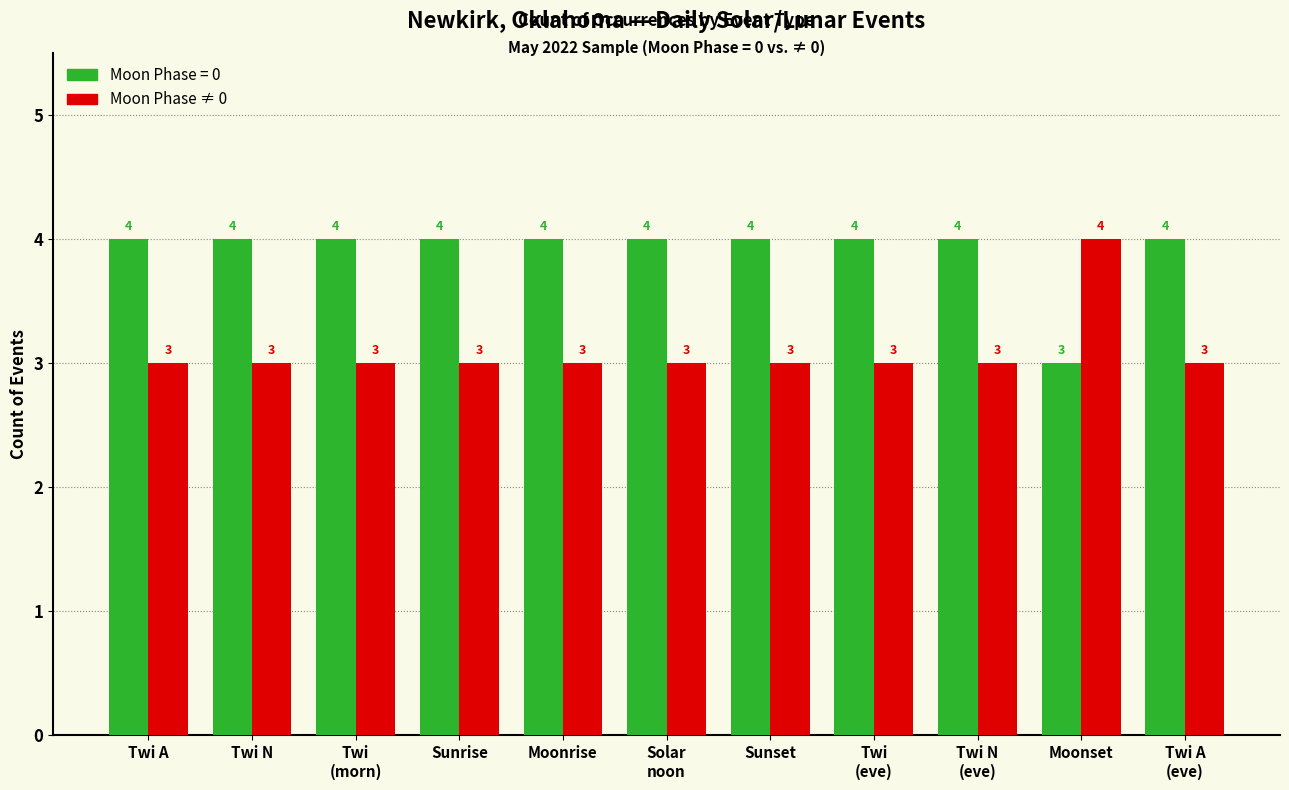

What is the average value of the Moon Phase = 0 series?

4